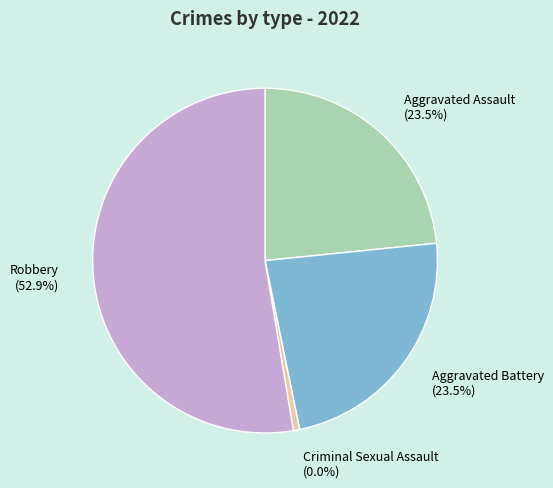

To the nearest percent, what is the average slice percentage?

25%